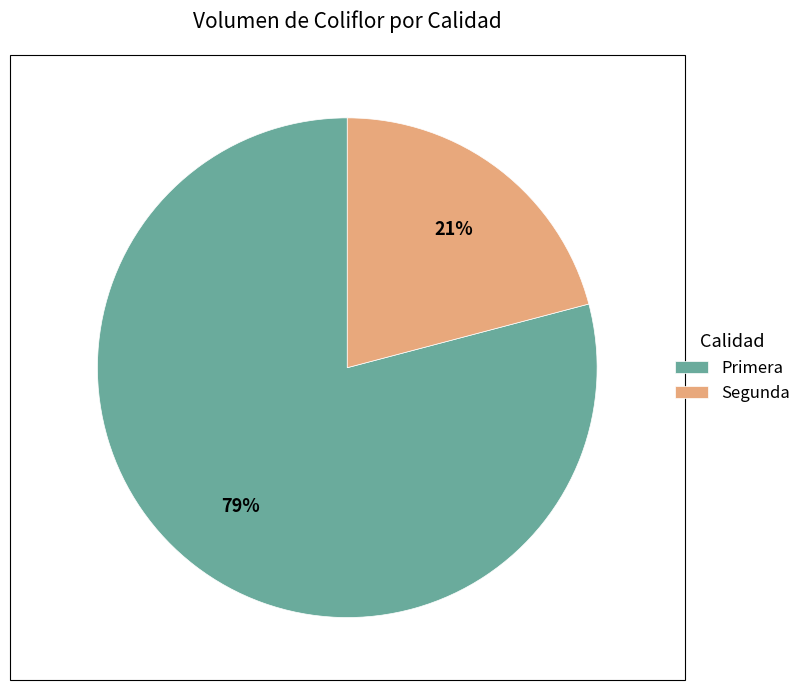

How many slices are in this pie chart?

2